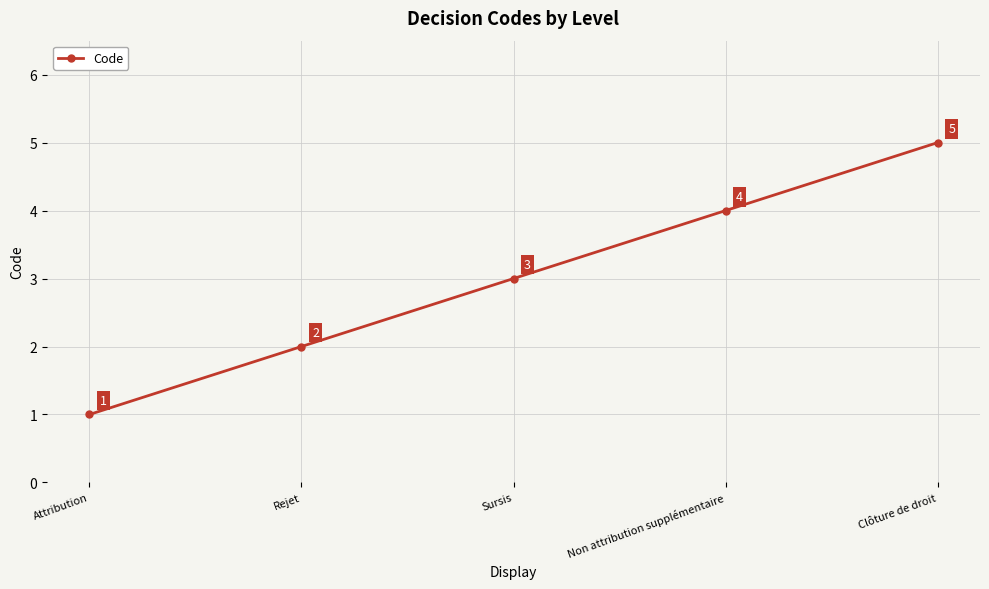

Is this an area chart (filled region under the line)?

No